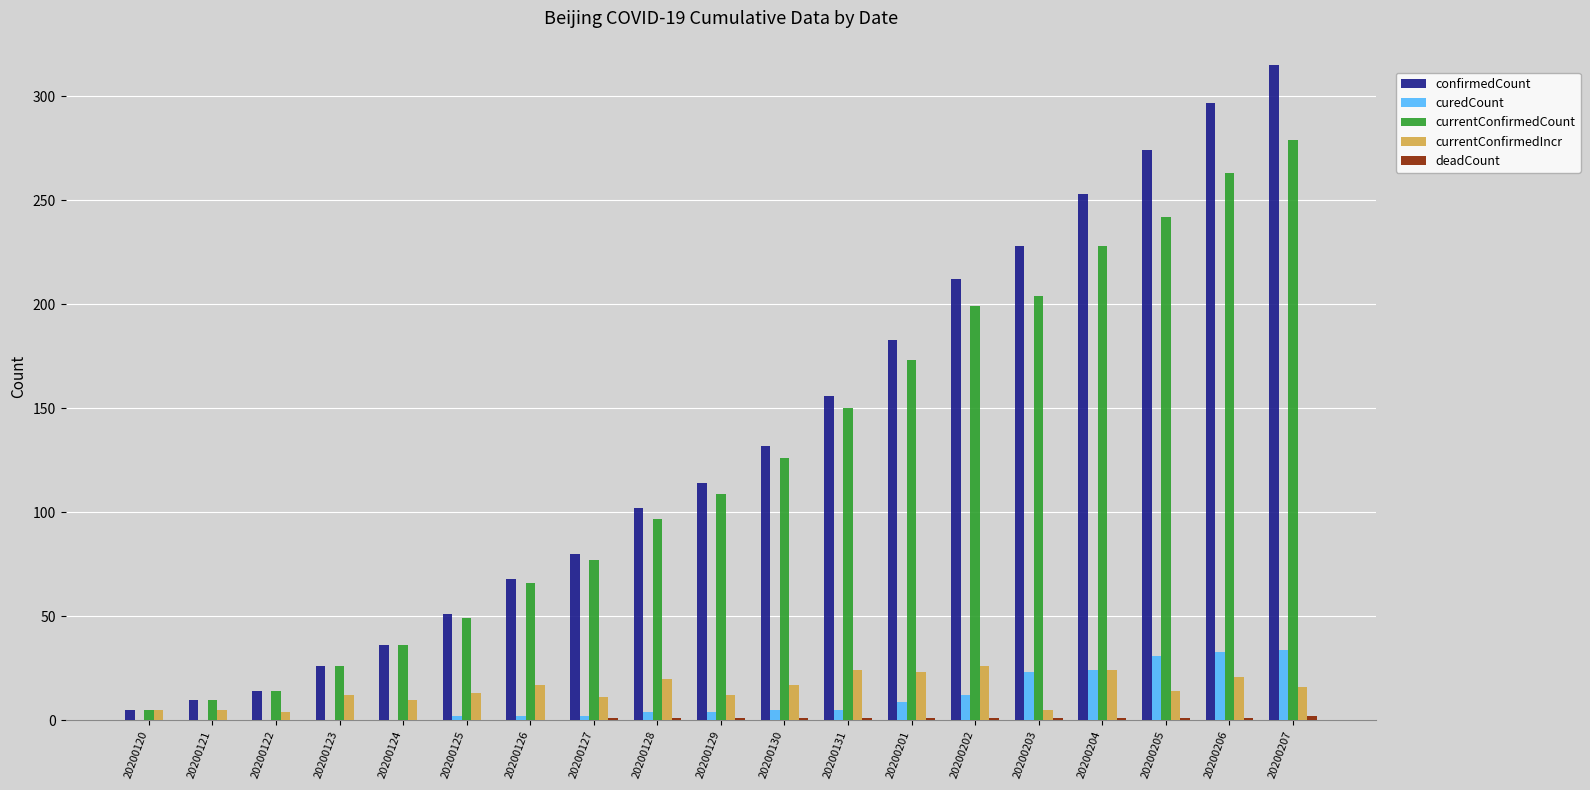

How many groups of bars are there?

19